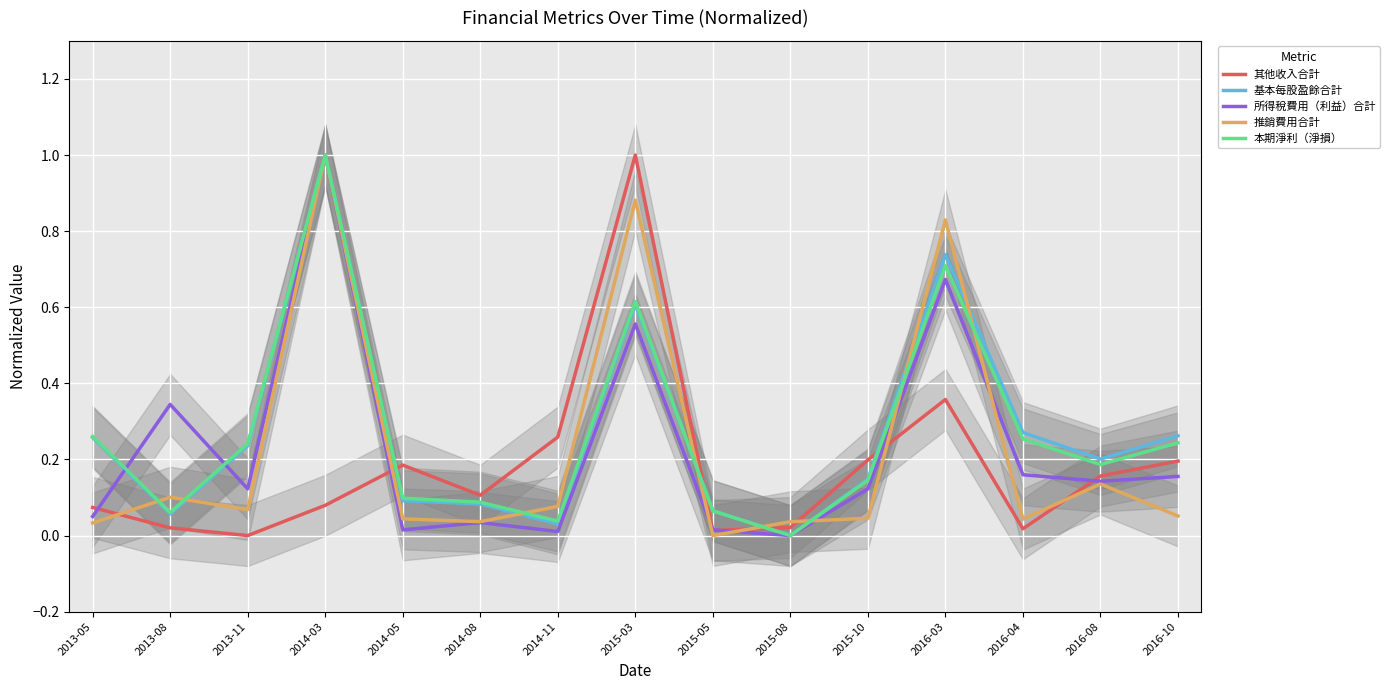

True or false: 本期淨利（淨損） has a value of 0.2 at 2016-08.

True